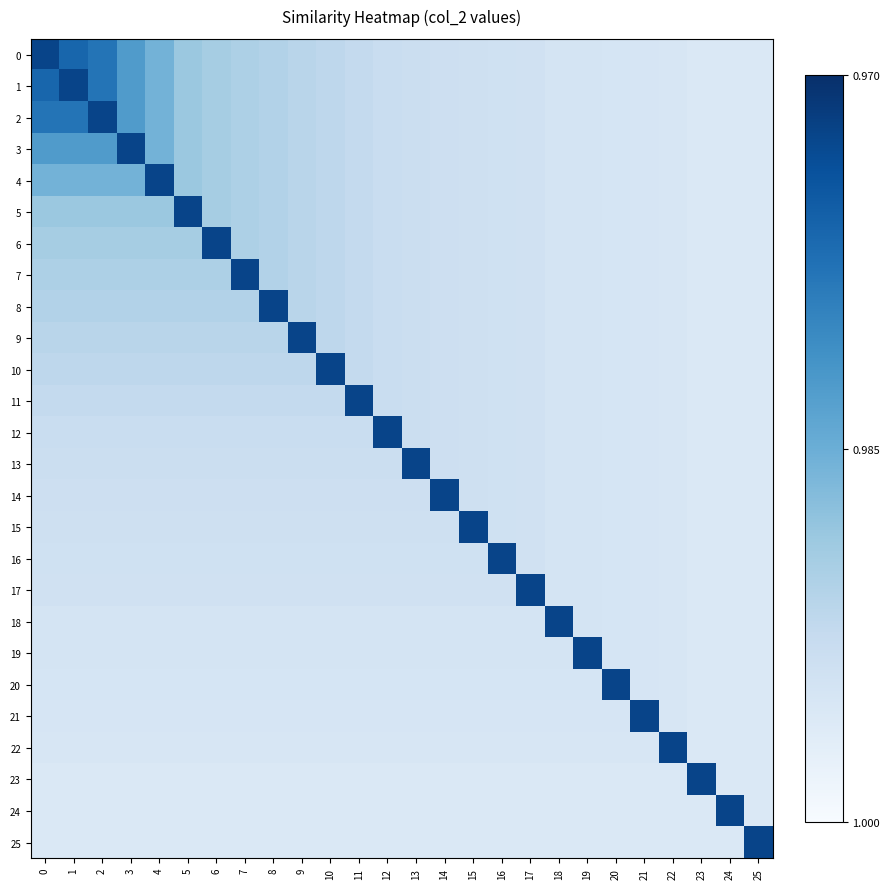

What is the greatest value displayed?

0.9